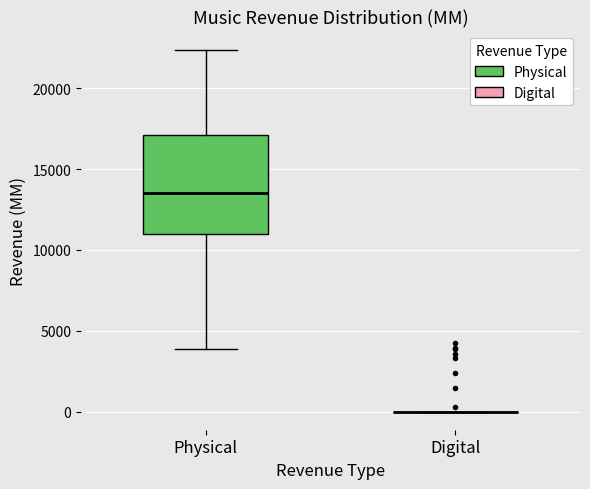

Comparing the boxes themselves (not the whiskers), which one is the tallest?

Physical